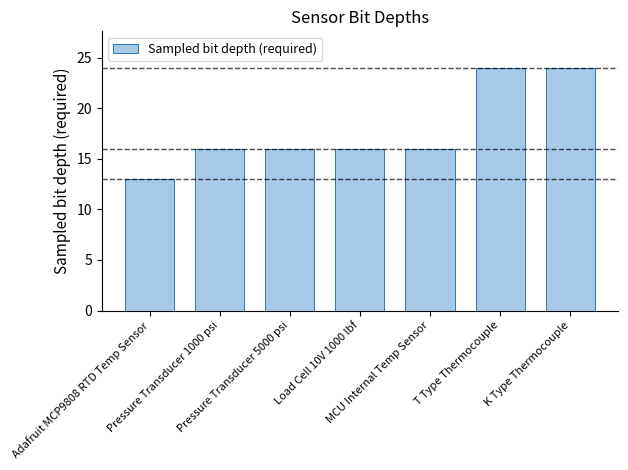

Which has a higher value, Adafruit MCP9808 RTD Temp Sensor or K Type Thermocouple?

K Type Thermocouple